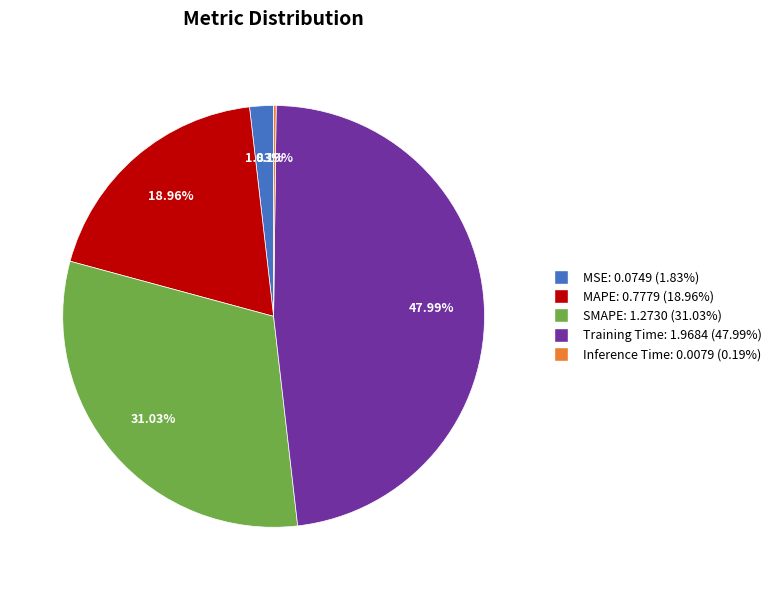

Is MSE the majority of the pie?

No